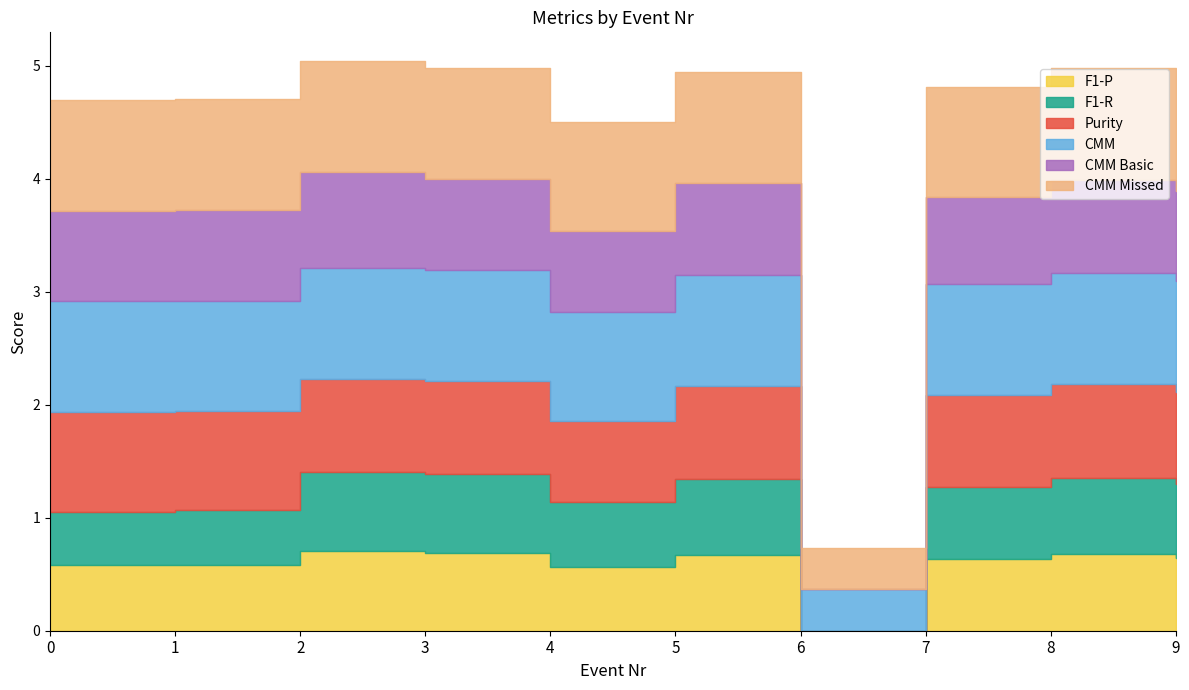

What is the sum of all F1-R values?

5.5